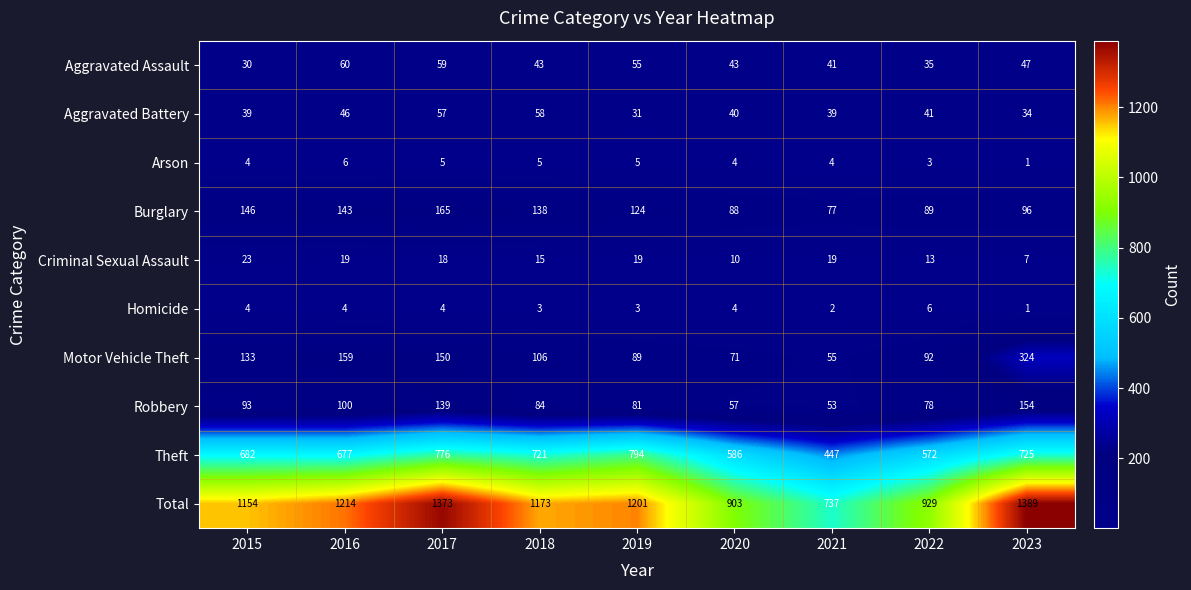

At which category is the sum across all series the highest?

2023